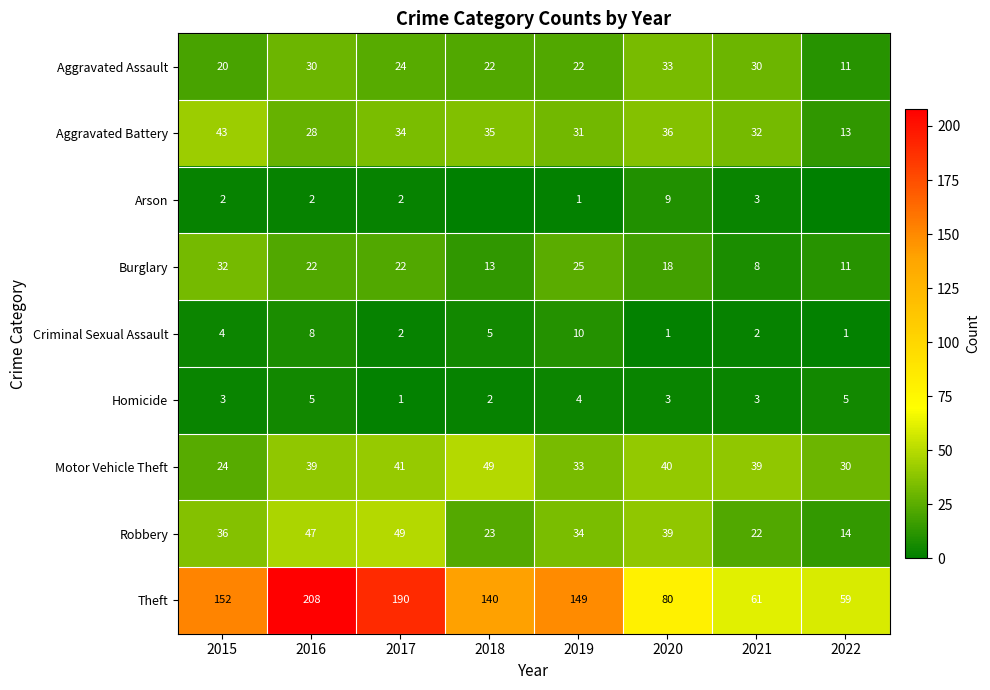

What is the maximum value for Aggravated Assault?

33